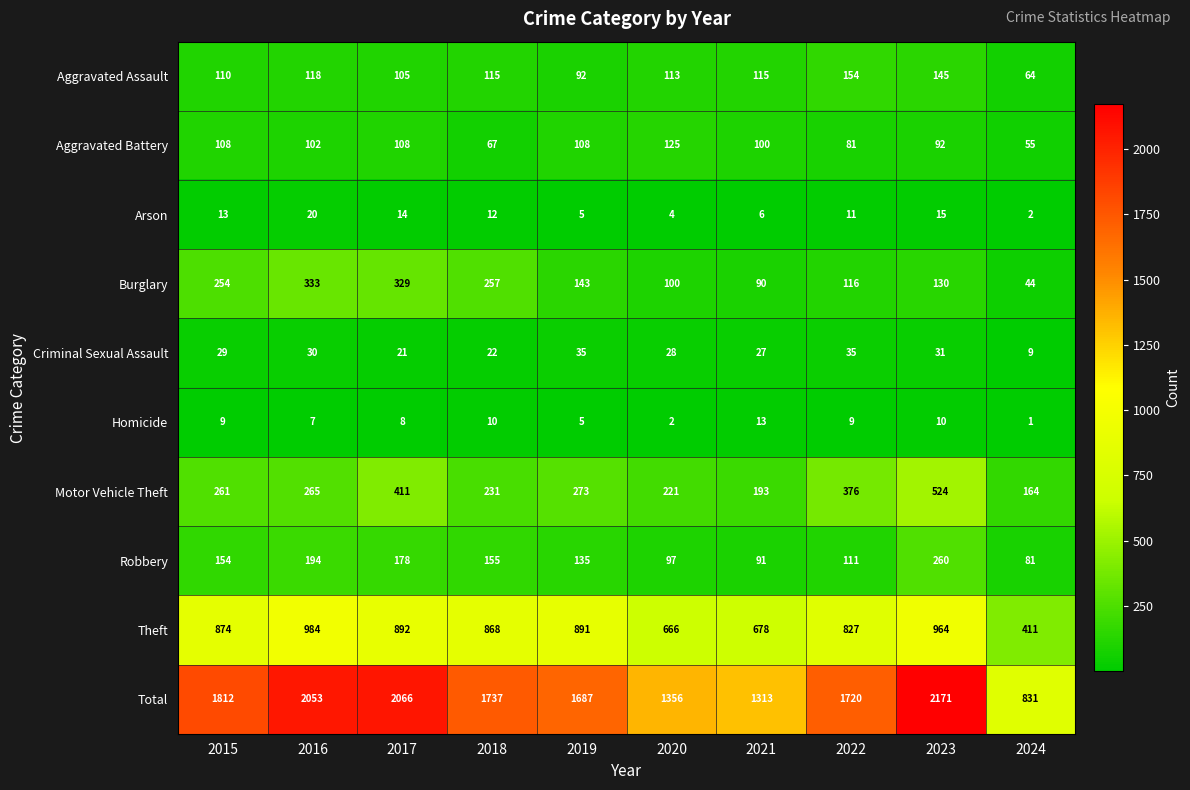

What is the average value of the Aggravated Assault series?

113